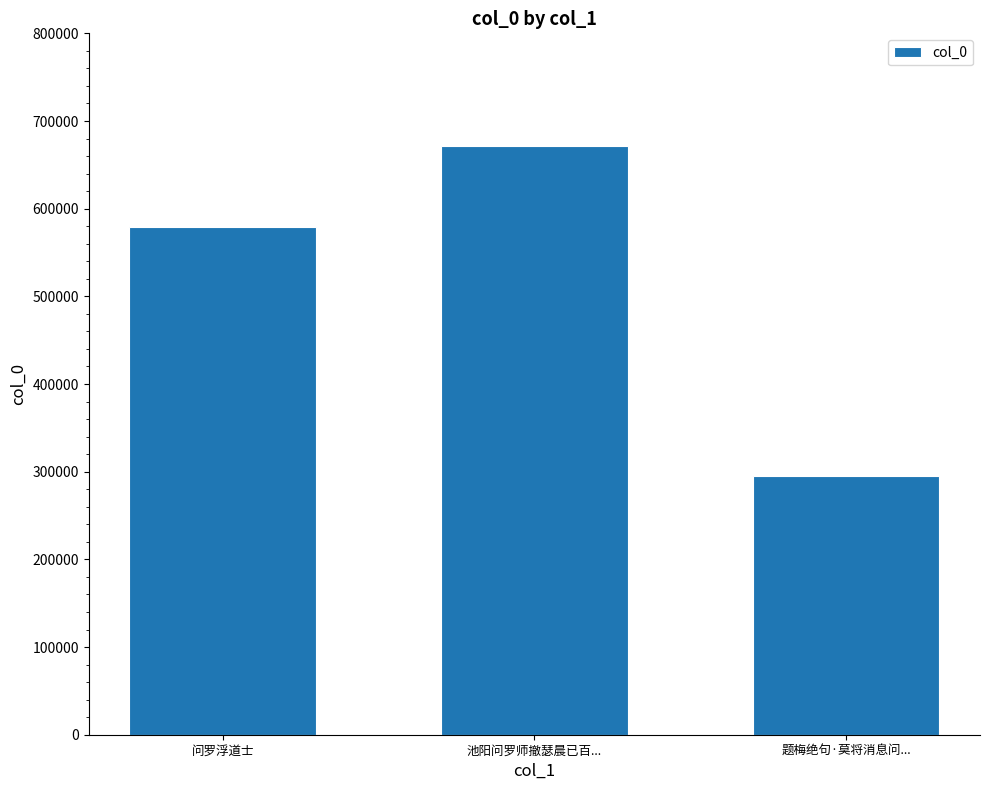

What is the label of the 3rd bar from the left?

题梅绝句·莫将消息问...